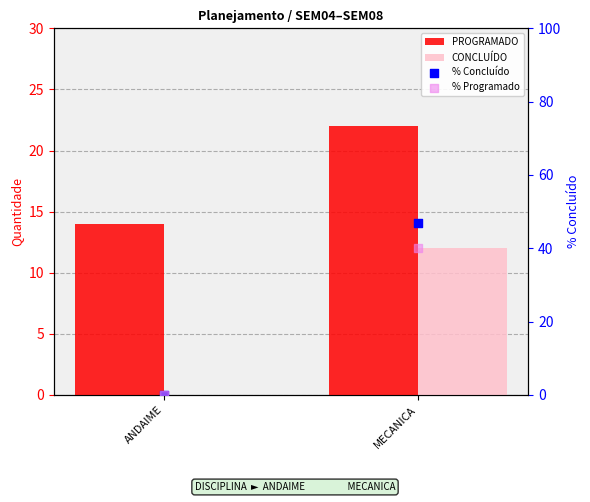

At which category is the sum across all series the highest?

MECANICA